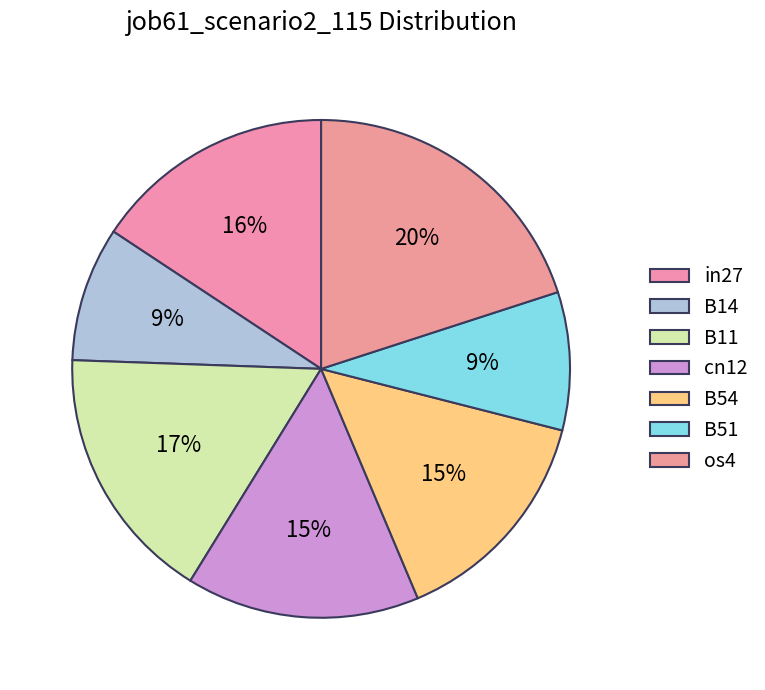

To the nearest percent, what is the difference between the B14 and in27 slice percentages?

7%